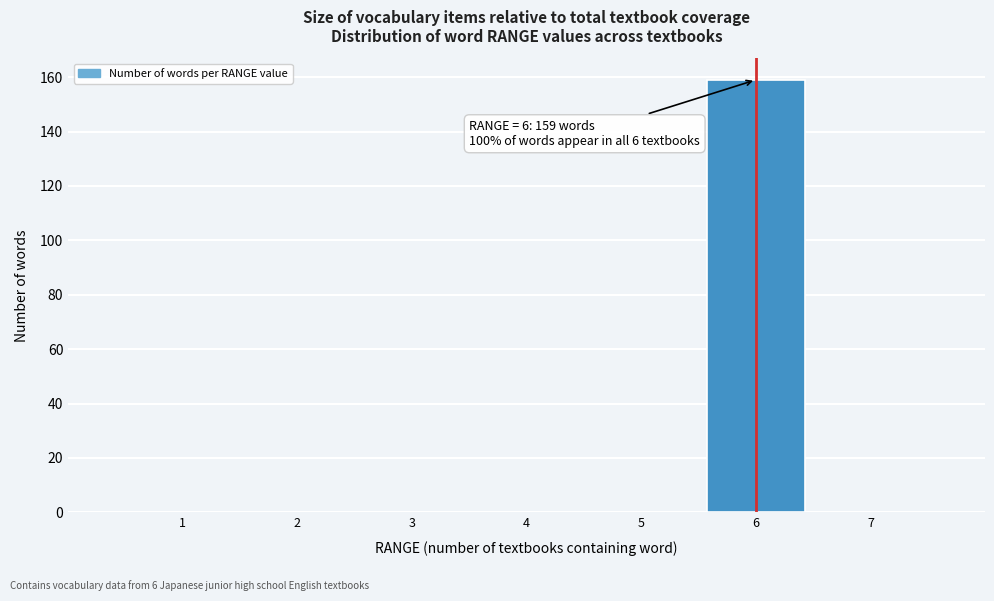

Which range on the x-axis has the tallest bar?

5.5 to 6.5